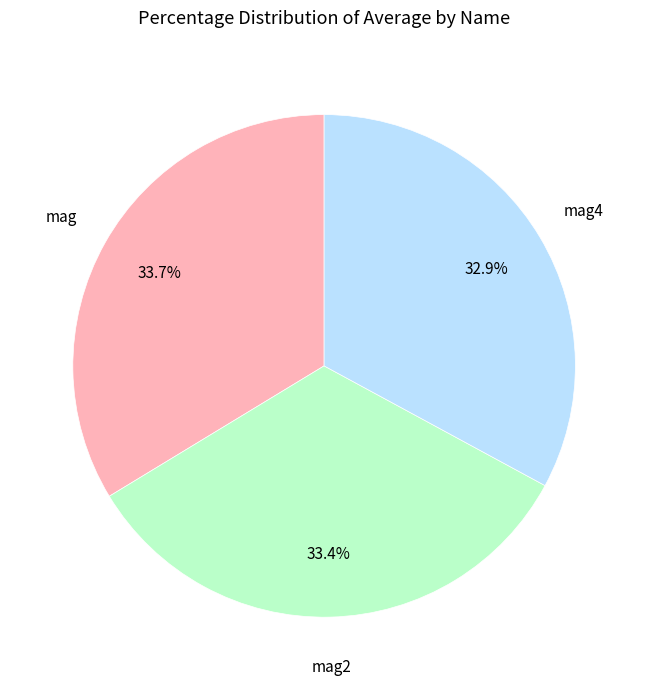

How many segments does this pie chart have?

3